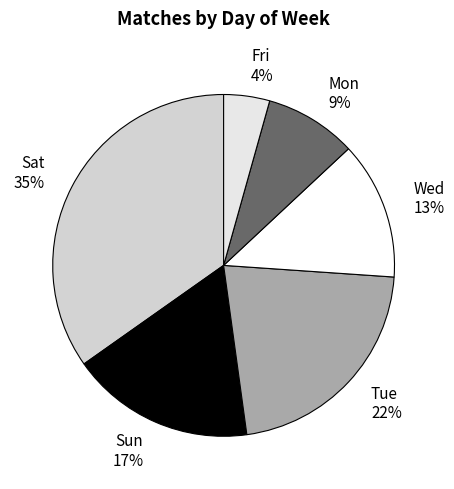

Which slice is the smallest?

Fri